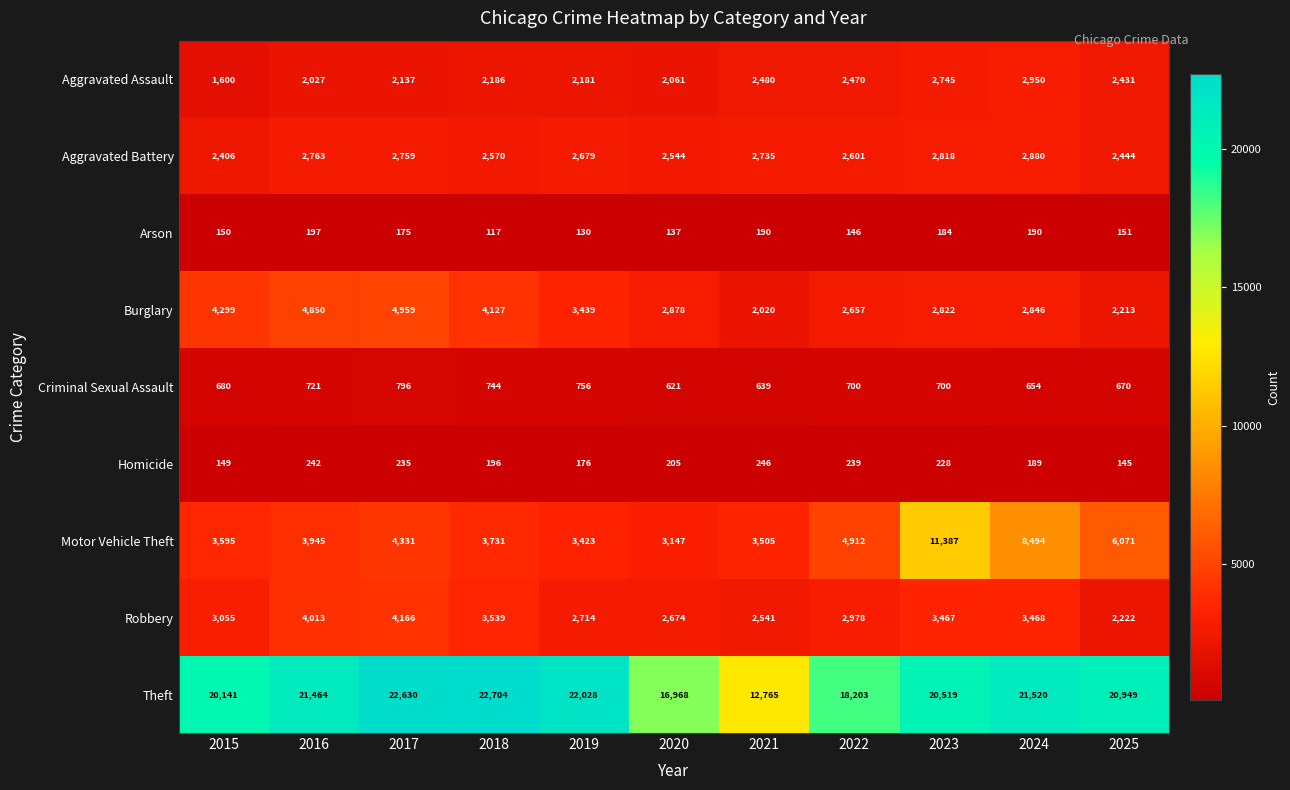

What is the difference between the maximum and second lowest values in the Aggravated Assault series?

923